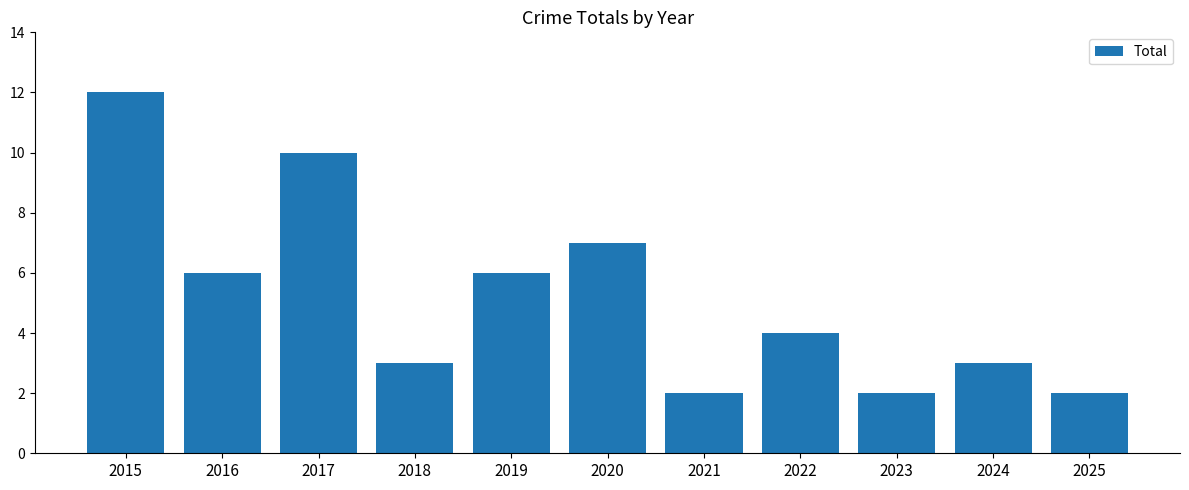

What is the maximum value shown in the chart?

12